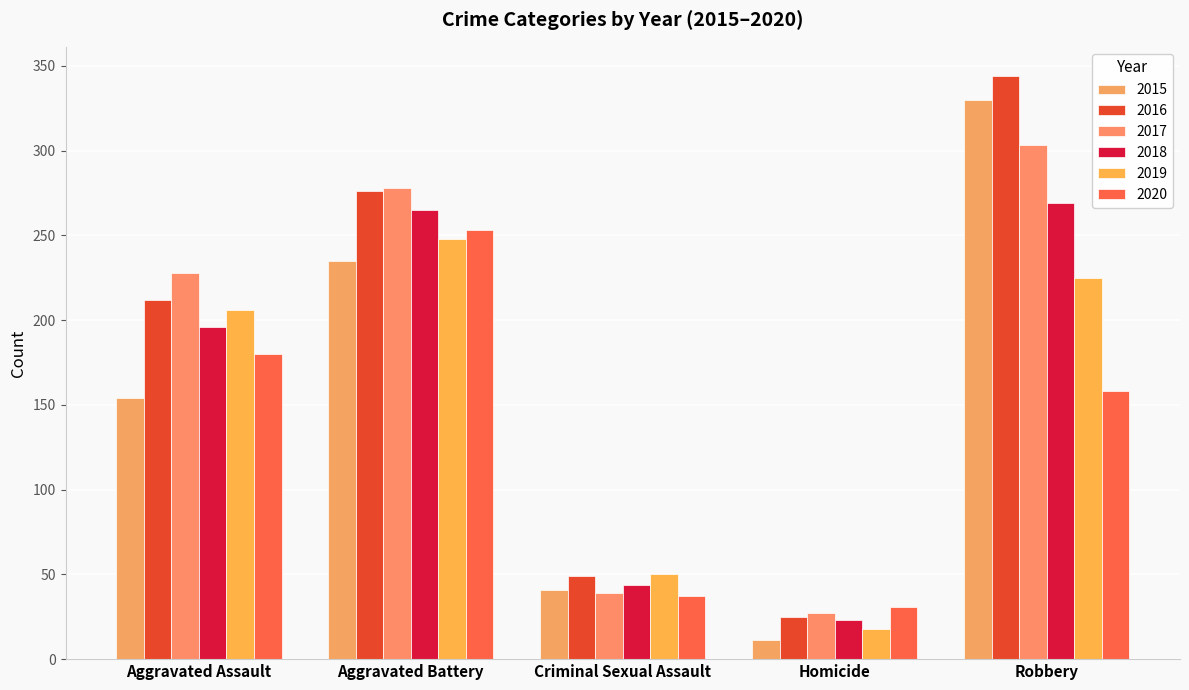

How many bars are there in each group?

6